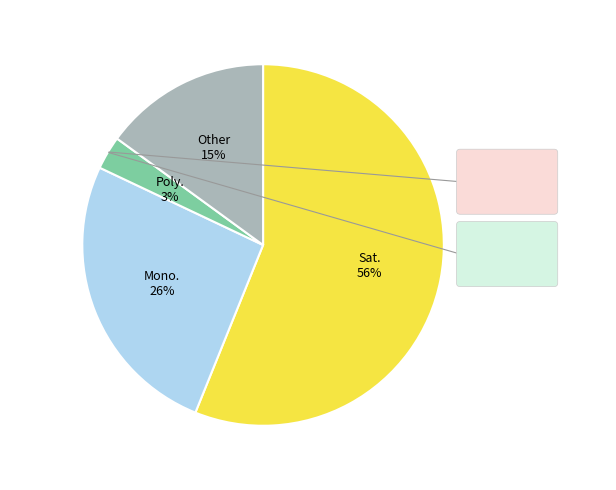

Is there a majority slice in this chart?

Yes